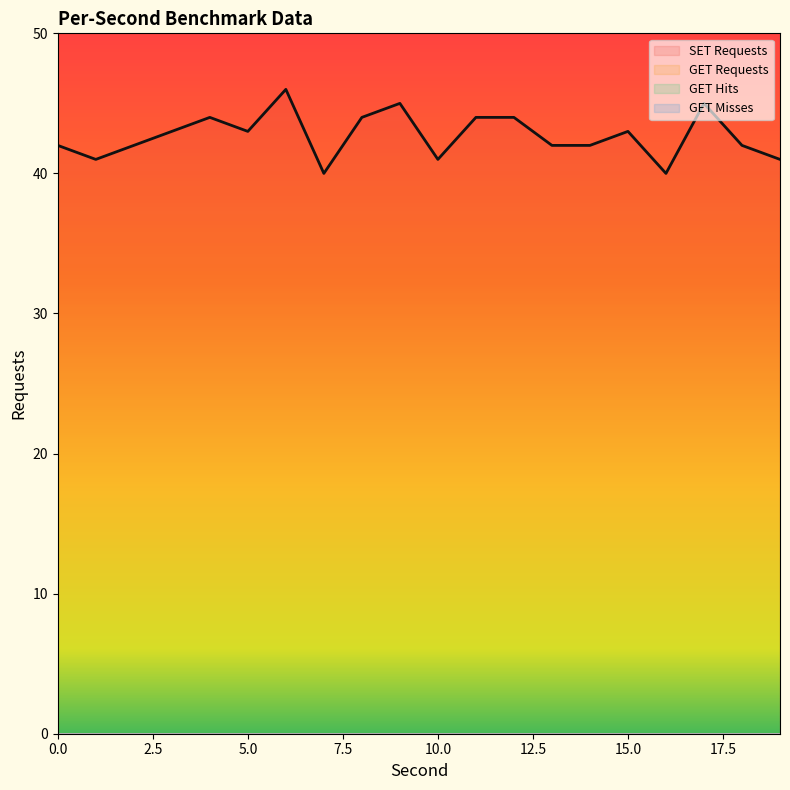

At which category does SET Requests reach its first local peak?

4